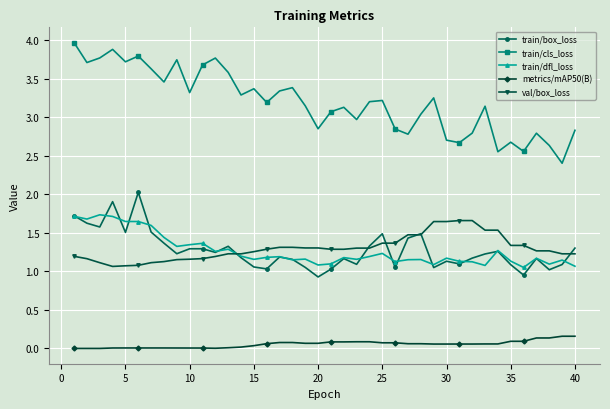

Which series has the largest range (max minus min)?

train/cls_loss